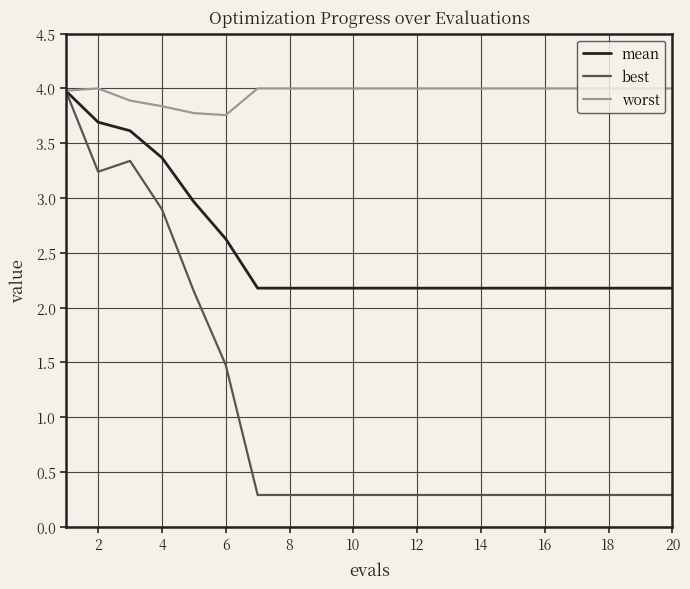

Which series has the widest spread of values?

best